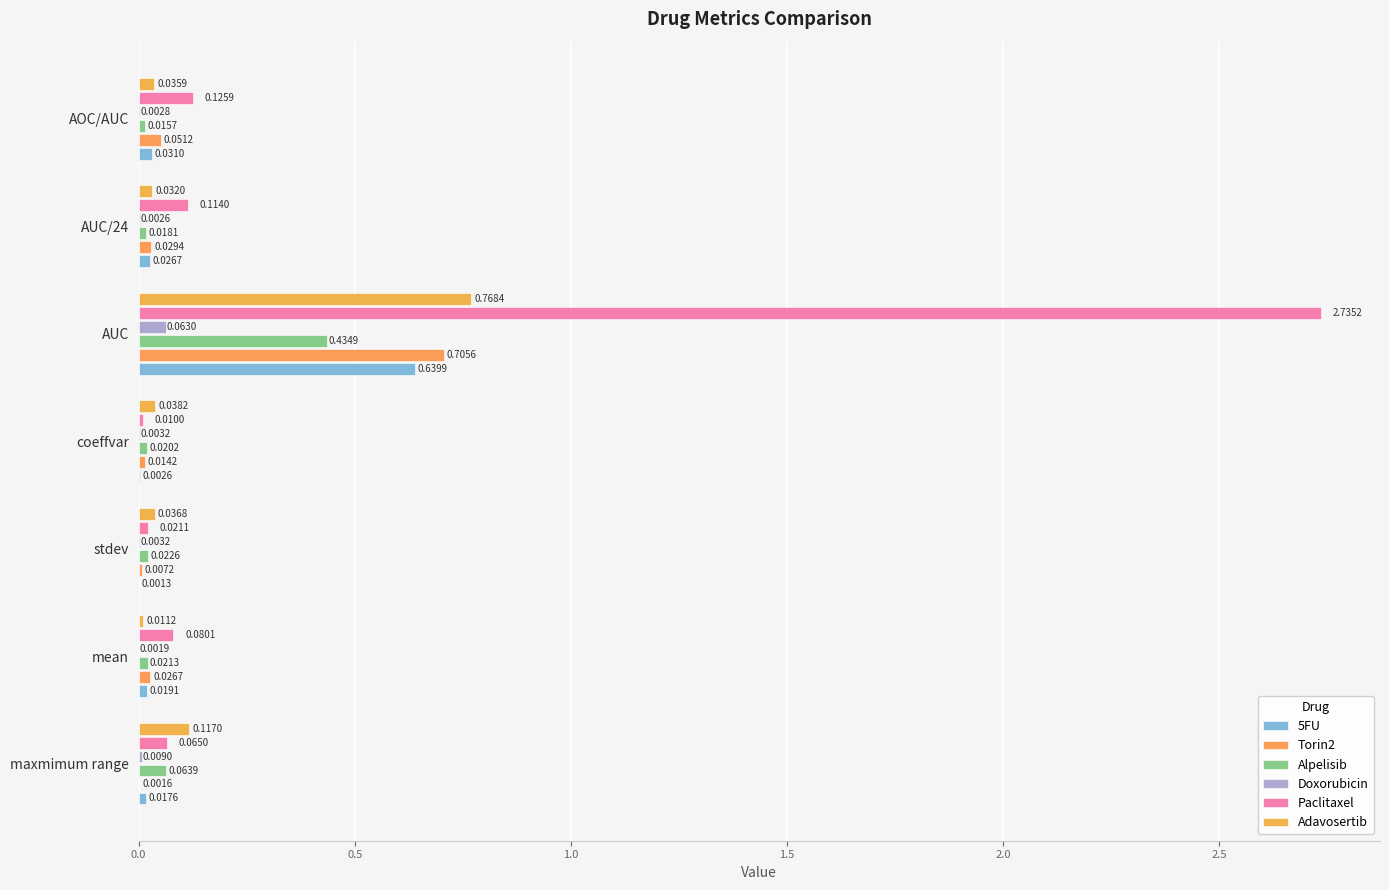

Count the number of data series in this chart.

6